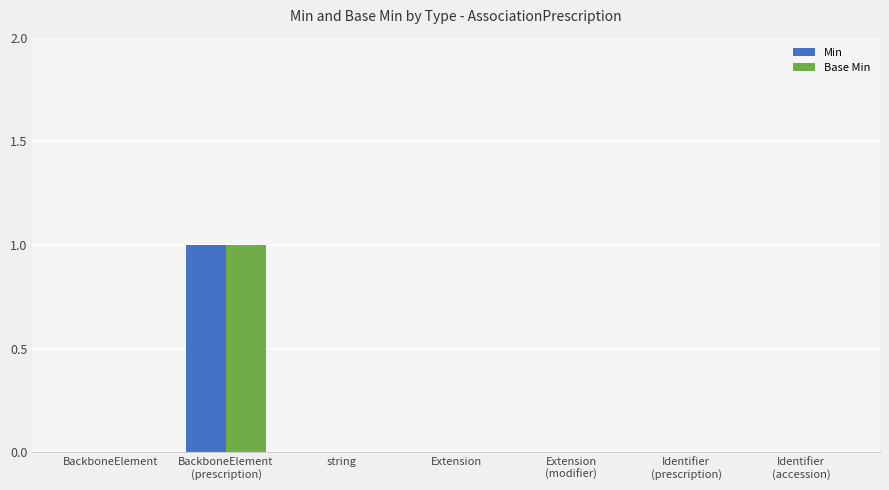

At which category is the sum across all series the highest?

BackboneElement
(prescription)